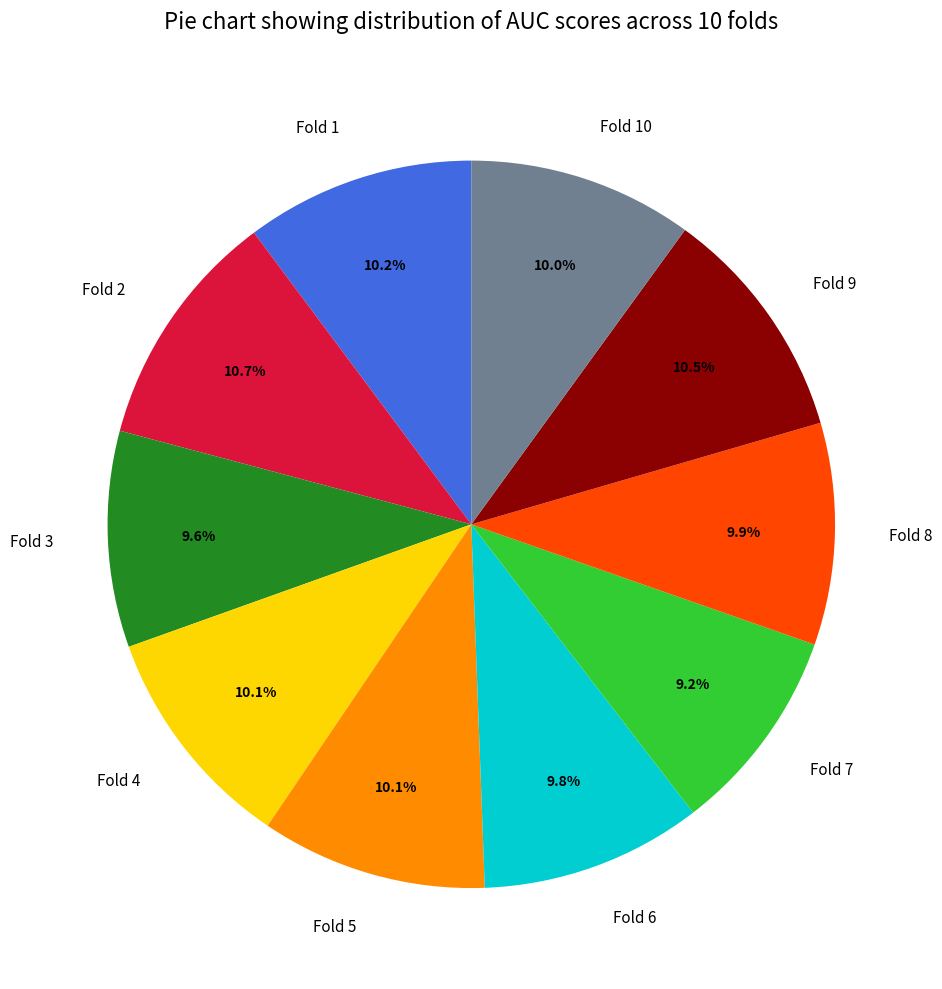

How many slices are in this pie chart?

10